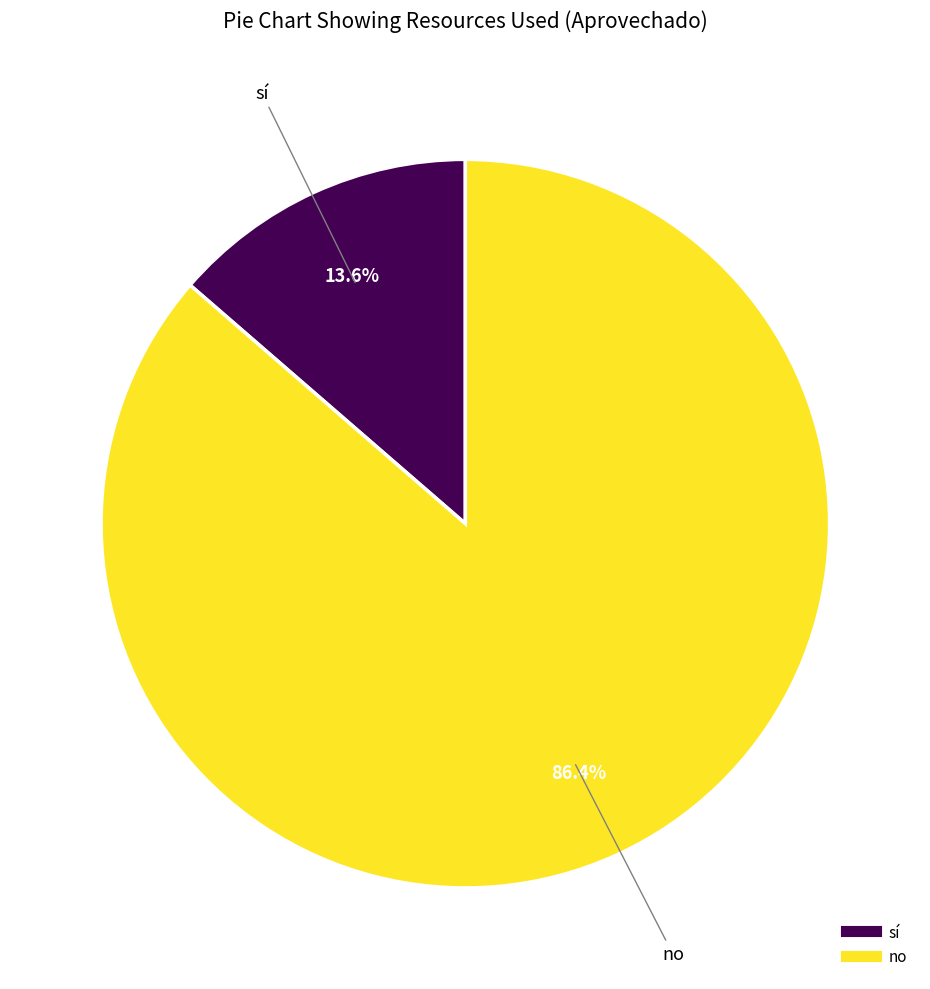

Count the number of slices in the pie.

2